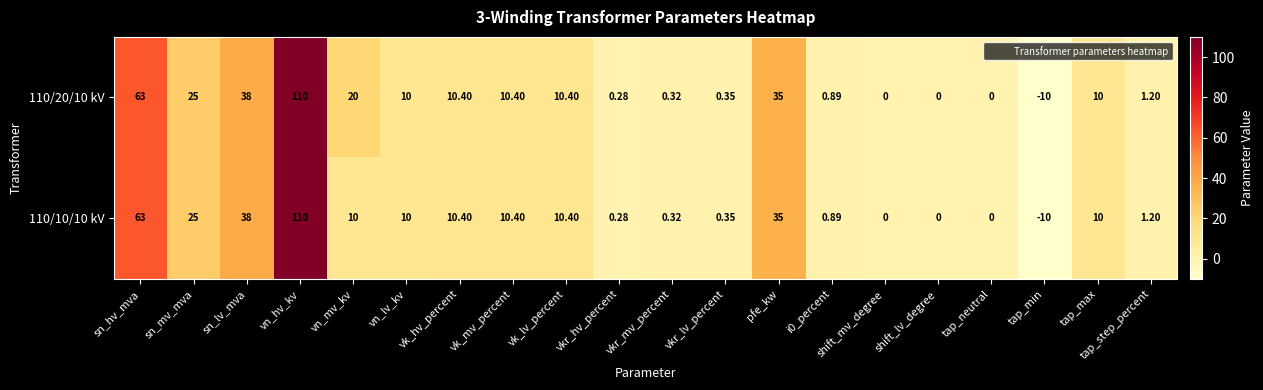

At which category does the chart reach its minimum across all series?

tap_min